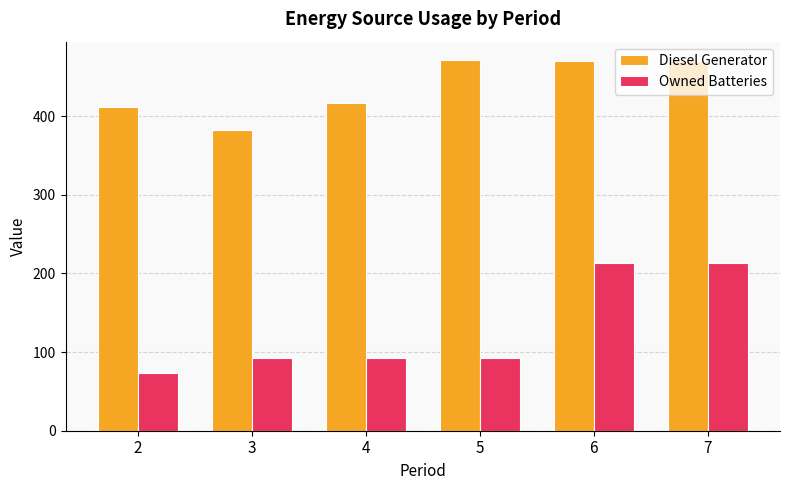

What is the difference between the Owned Batteries values at 4 and 2?

18